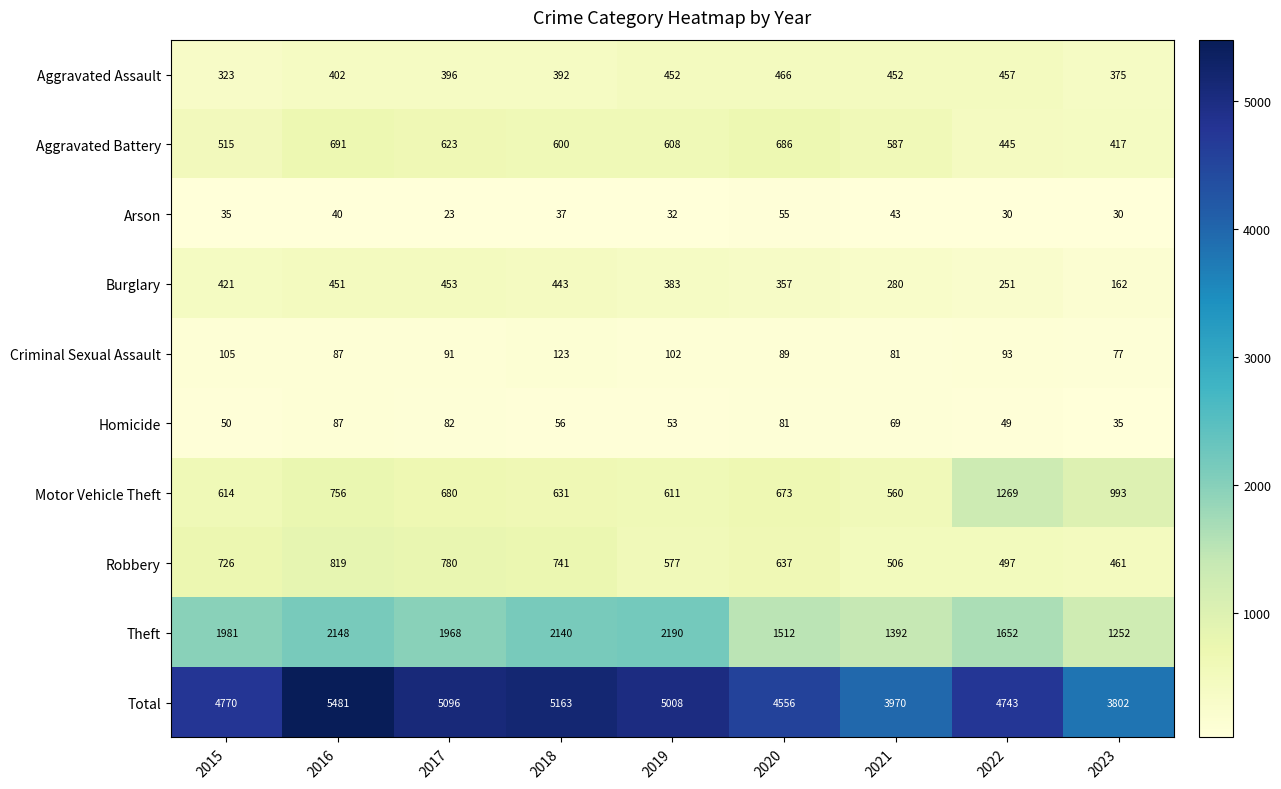

True or false: Burglary has a value of 280 at 2021.

True